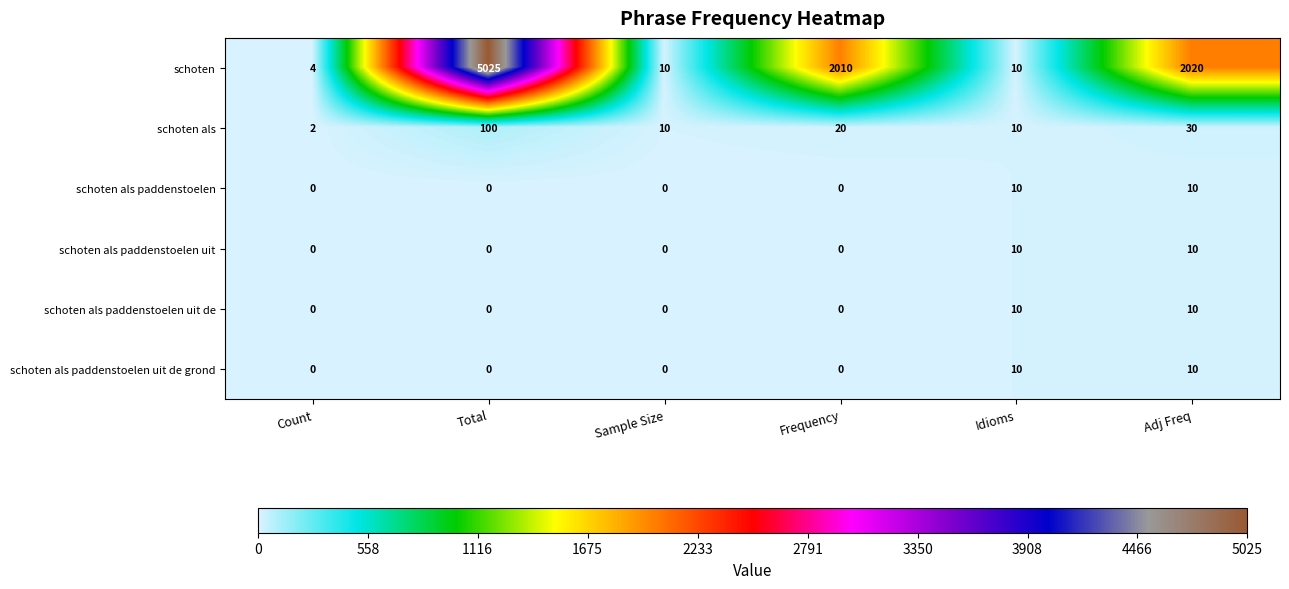

What is the average value of the schoten als paddenstoelen uit de series?

3